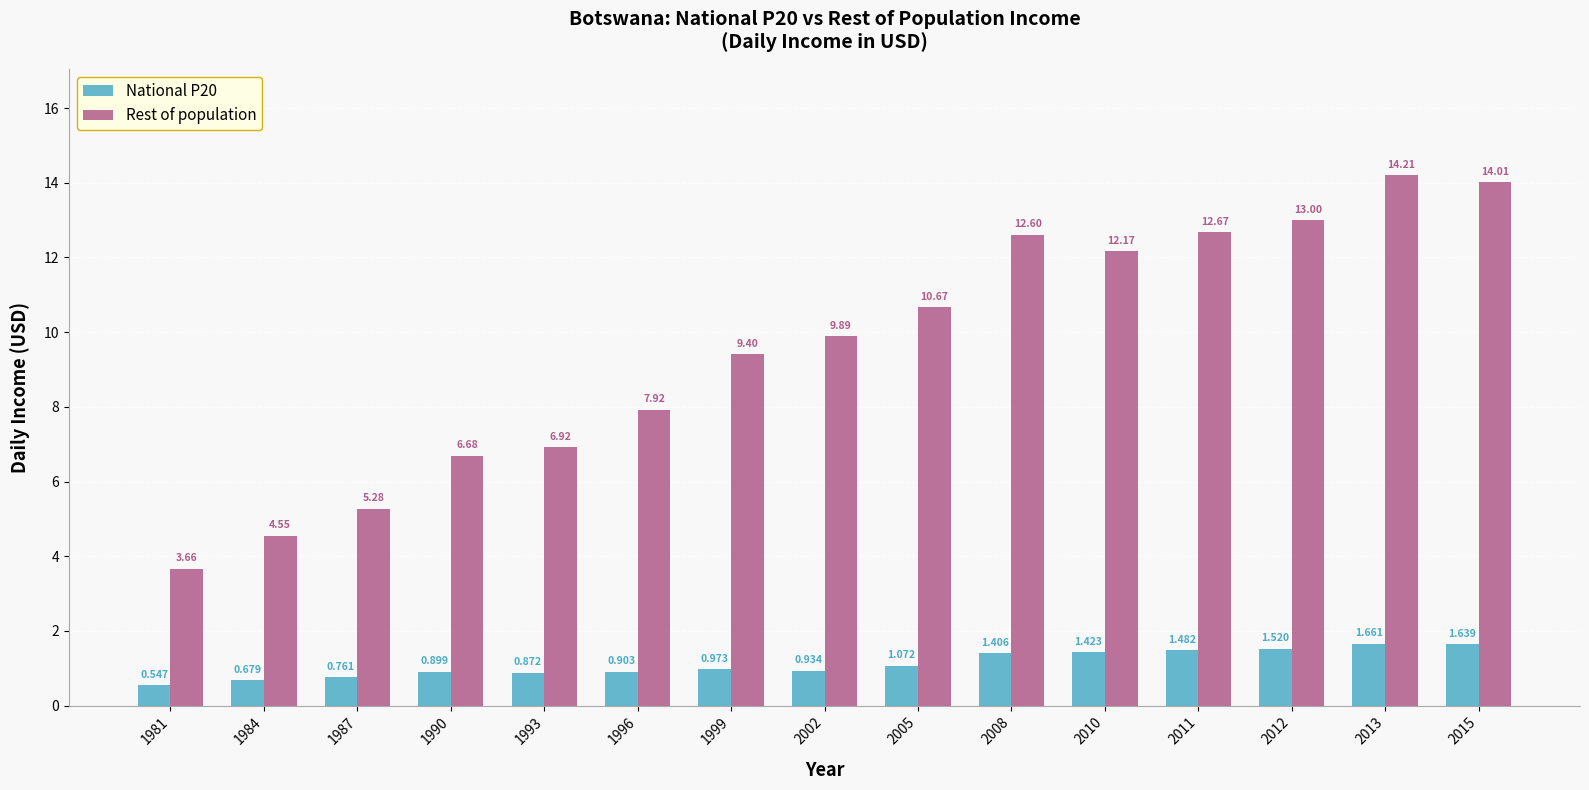

Which series has the largest range (max minus min)?

Rest of population